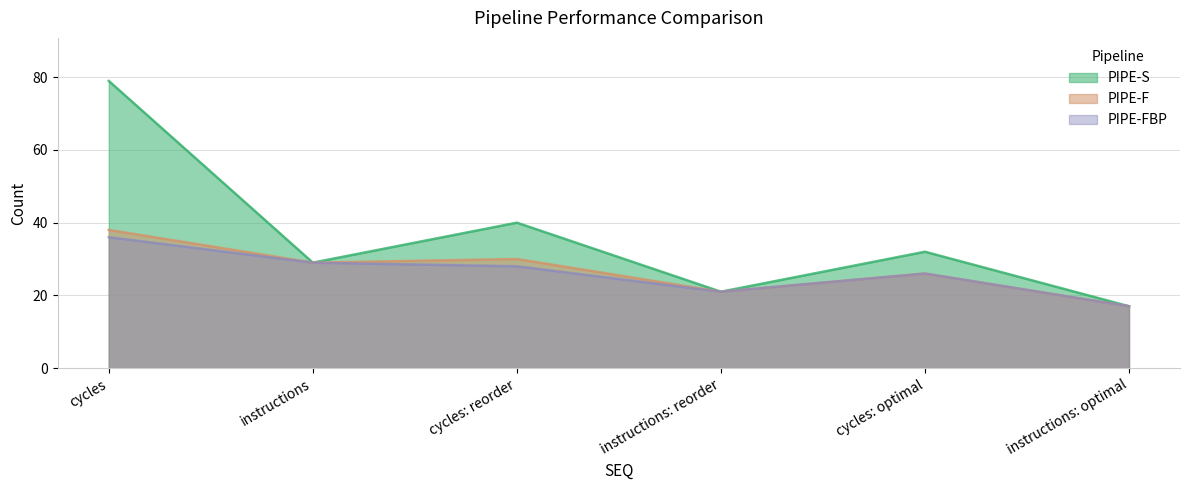

At which category is the sum across all series the highest?

cycles